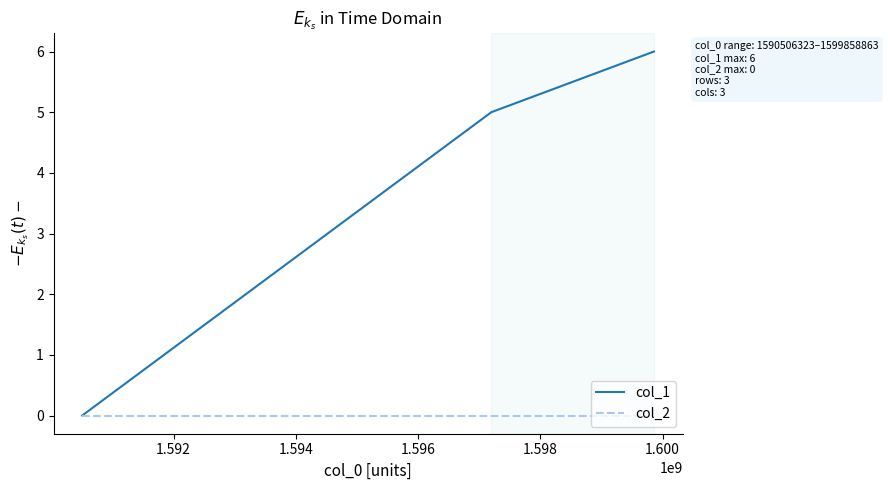

What are all the series names shown in the legend?

col_1, col_2